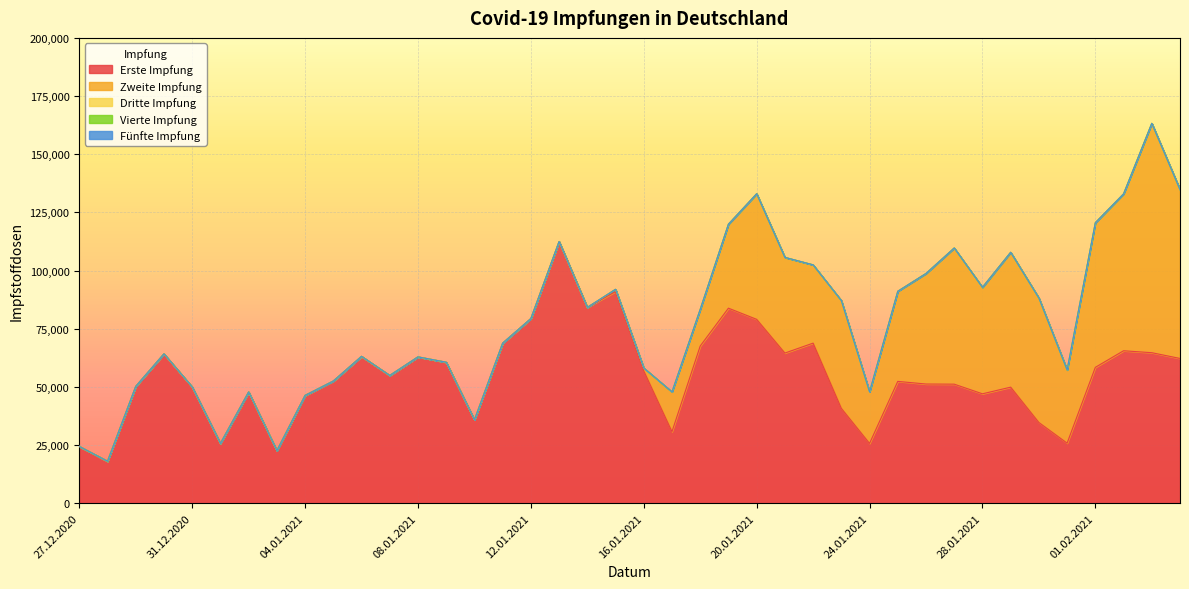

Reading left to right, what are all the values shown in this chart?

Erste Impfung: 24427	18073	50229	64213	49985	25723	47835	22614	46362	52522	63128	54921	62906	60604	35858	68803	79365	112478	84179	90965	56881	30771	67562	83836	79030	64541	68811	40785	25709	52366	51235	51173	47030	49889	34691	25823	58404	65534	64698	62224
Zweite Impfung: 0	0	0	0	0	0	0	0	0	0	0	0	0	0	0	0	0	0	0	977	1244	17083	15765	36100	53985	41129	33648	46334	22160	38738	47518	58529	45780	57967	53506	31469	62166	67424	98588	72563
Dritte Impfung: 0	0	0	0	0	0	0	0	0	0	0	0	0	0	0	0	0	0	0	0	0	0	0	0	0	0	0	0	0	0	0	0	0	0	0	0	0	0	0	0
Vierte Impfung: 0	0	0	0	0	0	0	0	0	0	0	0	0	0	0	0	0	0	0	0	0	0	0	0	0	0	0	0	0	0	0	0	0	0	0	0	0	0	0	0
Fünfte Impfung: 0	0	0	0	0	0	0	0	0	0	0	0	0	0	0	0	0	0	0	0	0	0	0	0	0	0	0	0	0	0	0	0	0	0	0	0	0	0	0	0